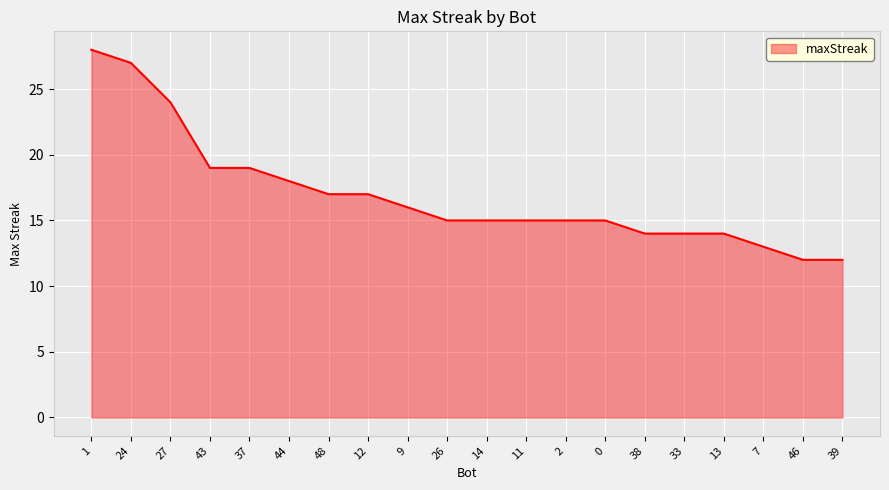

Reading right to left, transcribe all the data shown in this chart.

39=12	46=12	7=13	13=14	33=14	38=14	0=15	2=15	11=15	14=15	26=15	9=16	12=17	48=17	44=18	37=19	43=19	27=24	24=27	1=28